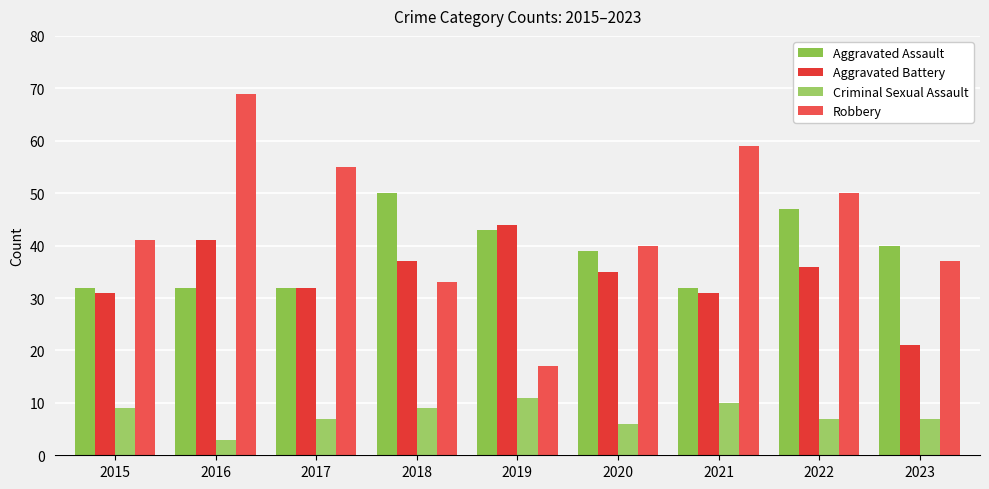

Which series has the widest spread of values?

Robbery